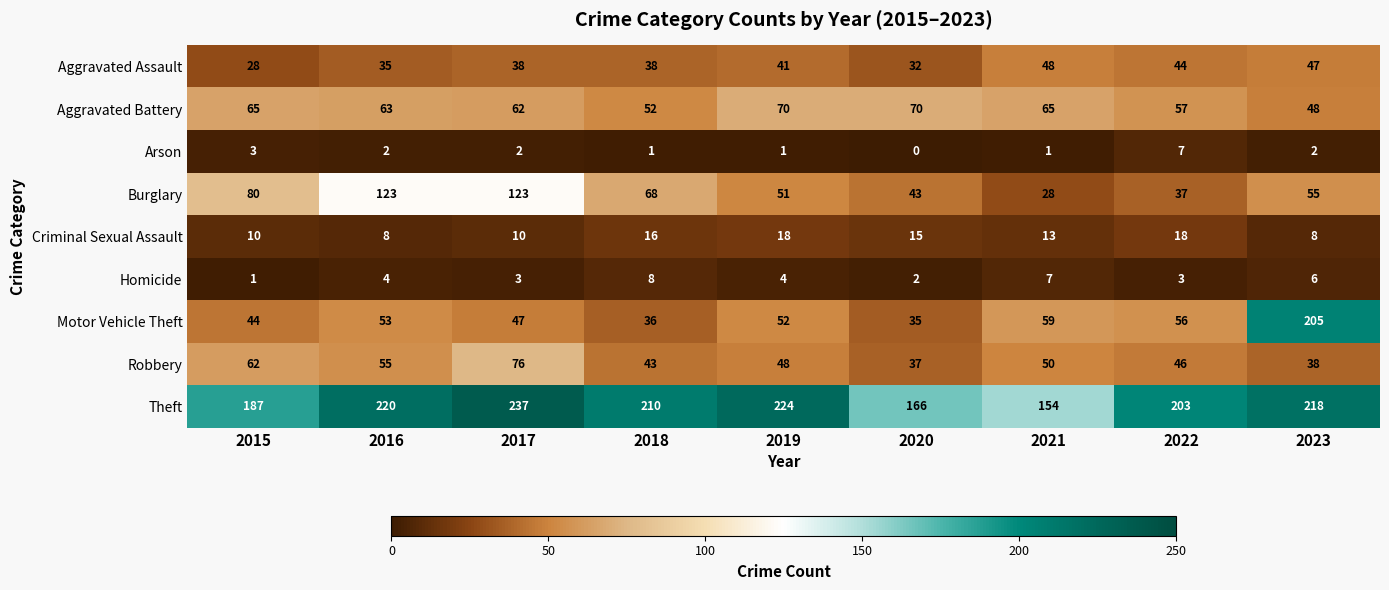

True or false: Aggravated Assault has a value of 21 at 2016.

False